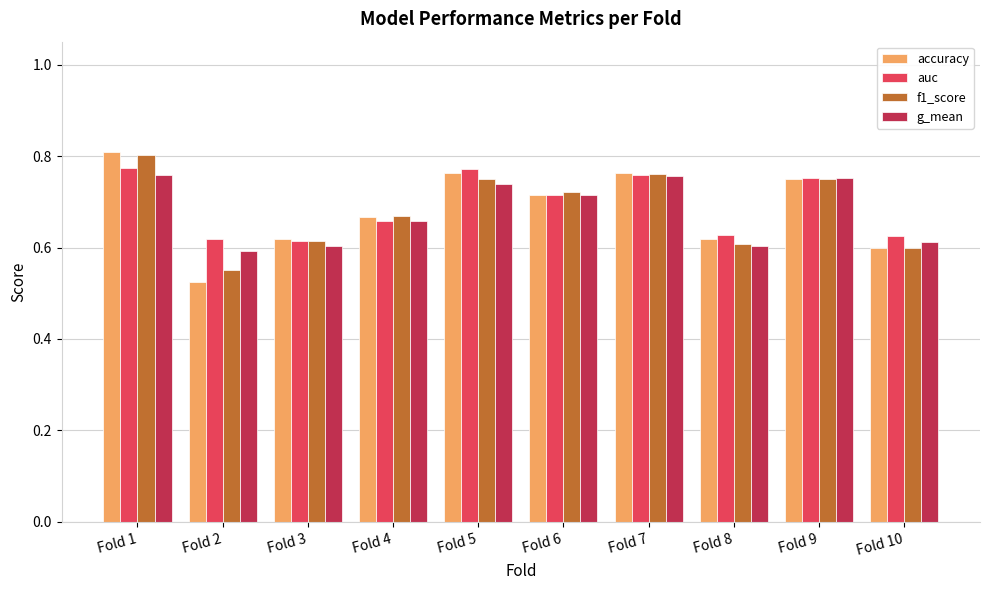

Which category has the lowest value in the f1_score series?

Fold 2